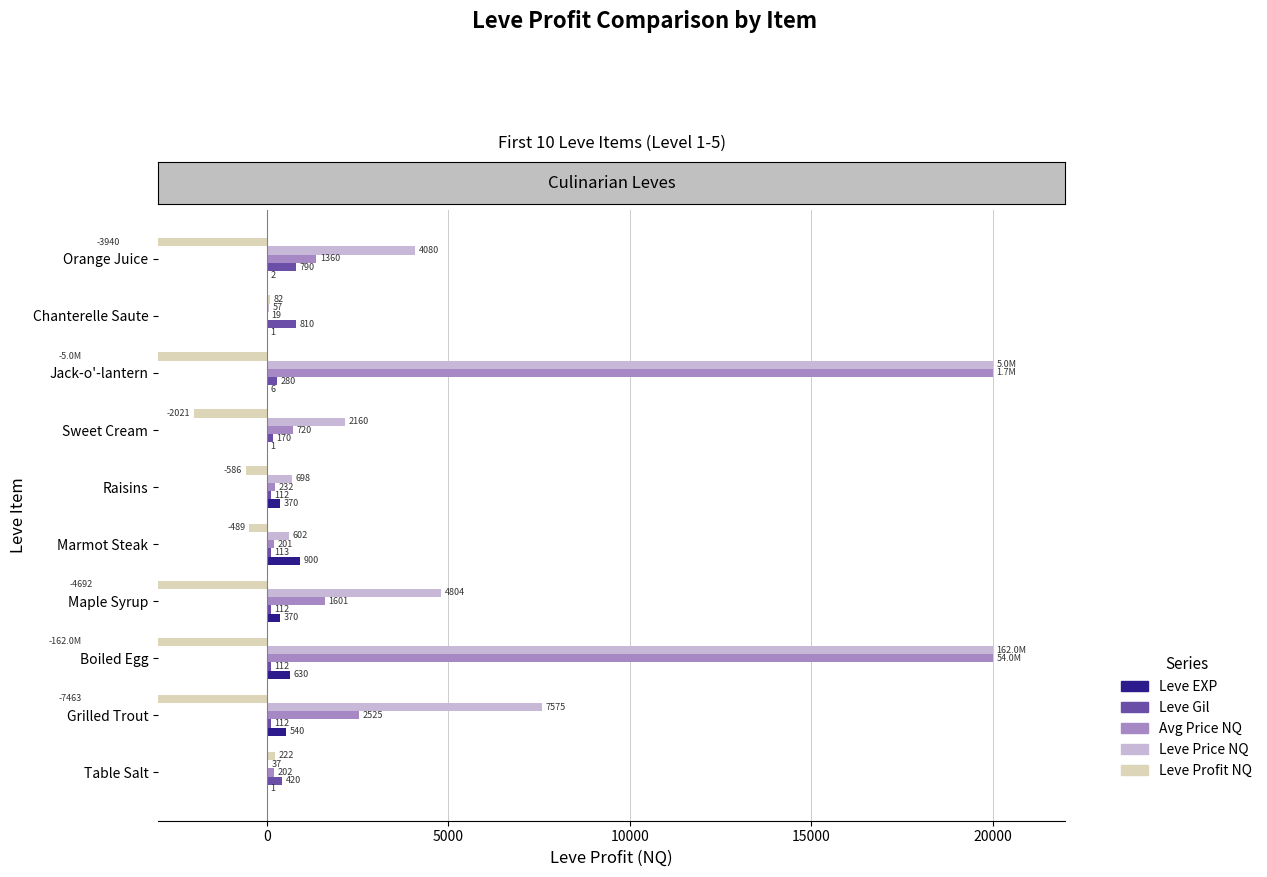

Which series has the largest total across all categories?

Leve Price NQ